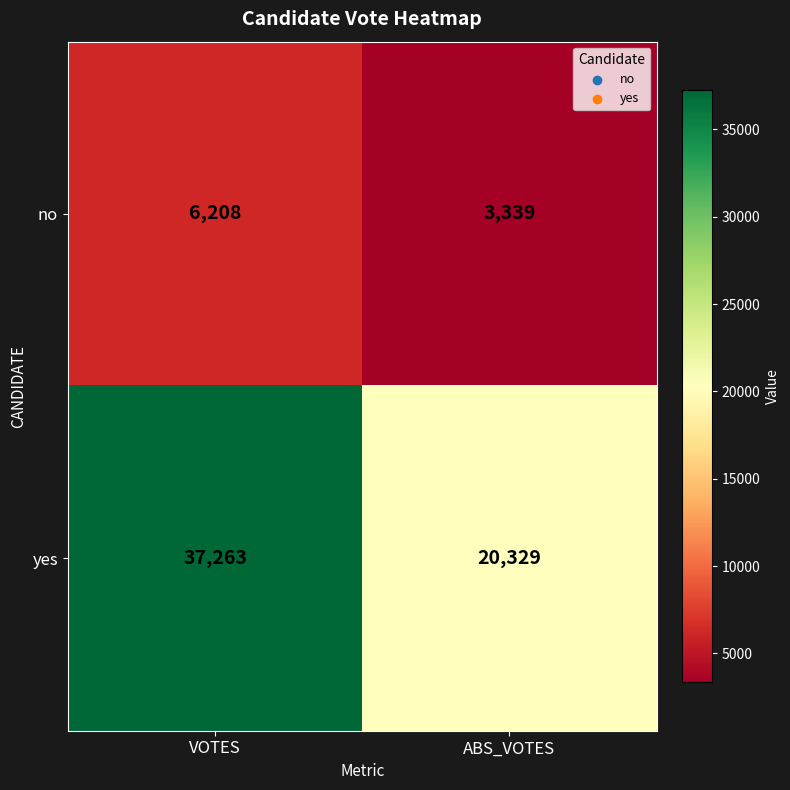

Which category has the lowest value across all series?

ABS_VOTES